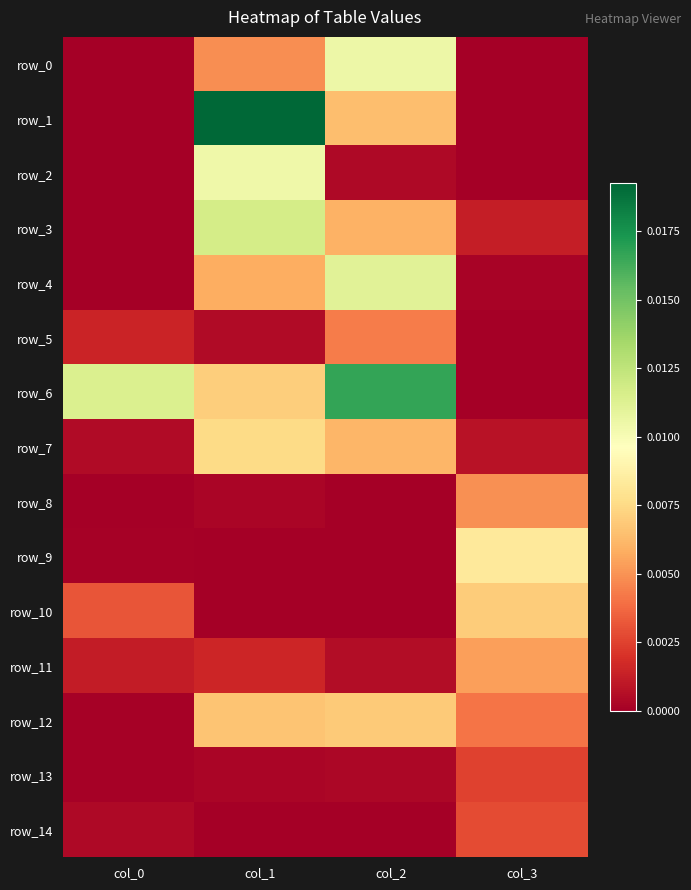

At col_3, list the series in order from largest to smallest.

row_9, row_10, row_11, row_8, row_12, row_14, row_13, row_3, row_7, row_4, row_2, row_0, row_1, row_5, row_6